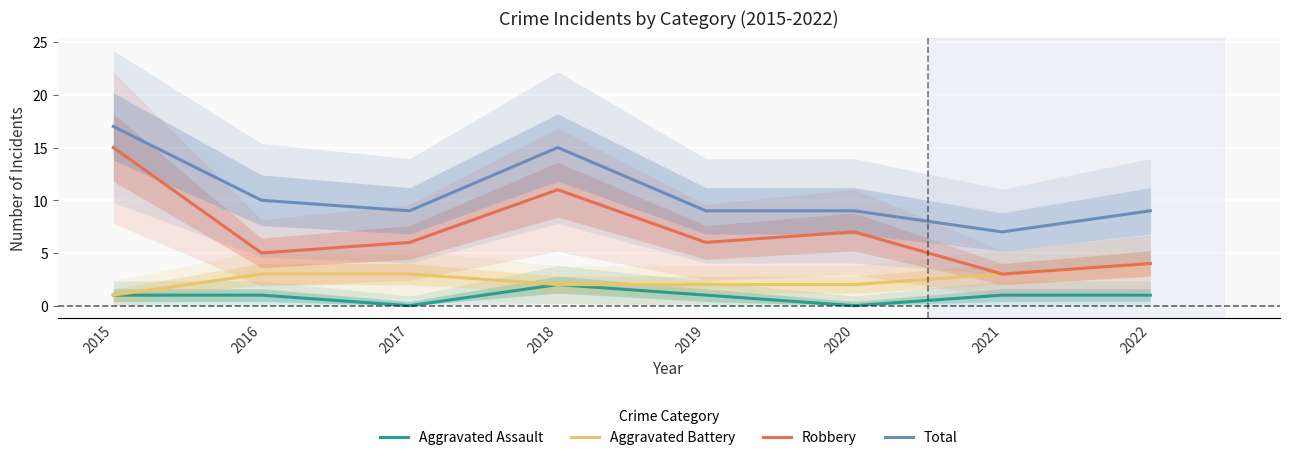

Reading right to left, list all the values displayed in this chart.

Aggravated Assault: 2022=1	2021=1	2020=0	2019=1	2018=2	2017=0	2016=1	2015=1
Aggravated Battery: 2022=4	2021=3	2020=2	2019=2	2018=2	2017=3	2016=3	2015=1
Robbery: 2022=4	2021=3	2020=7	2019=6	2018=11	2017=6	2016=5	2015=15
Total: 2022=9	2021=7	2020=9	2019=9	2018=15	2017=9	2016=10	2015=17